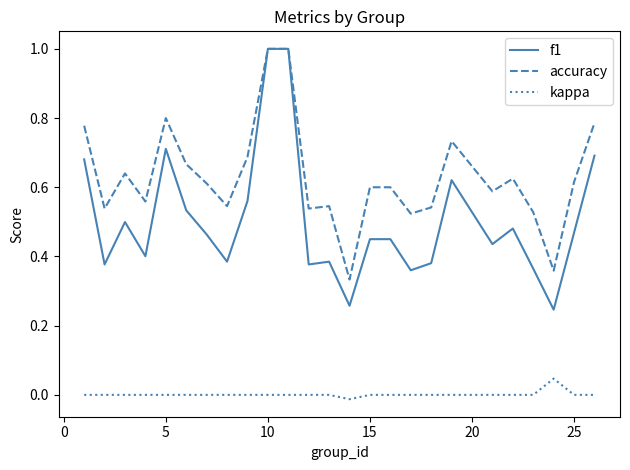

Which series has the largest range (max minus min)?

f1